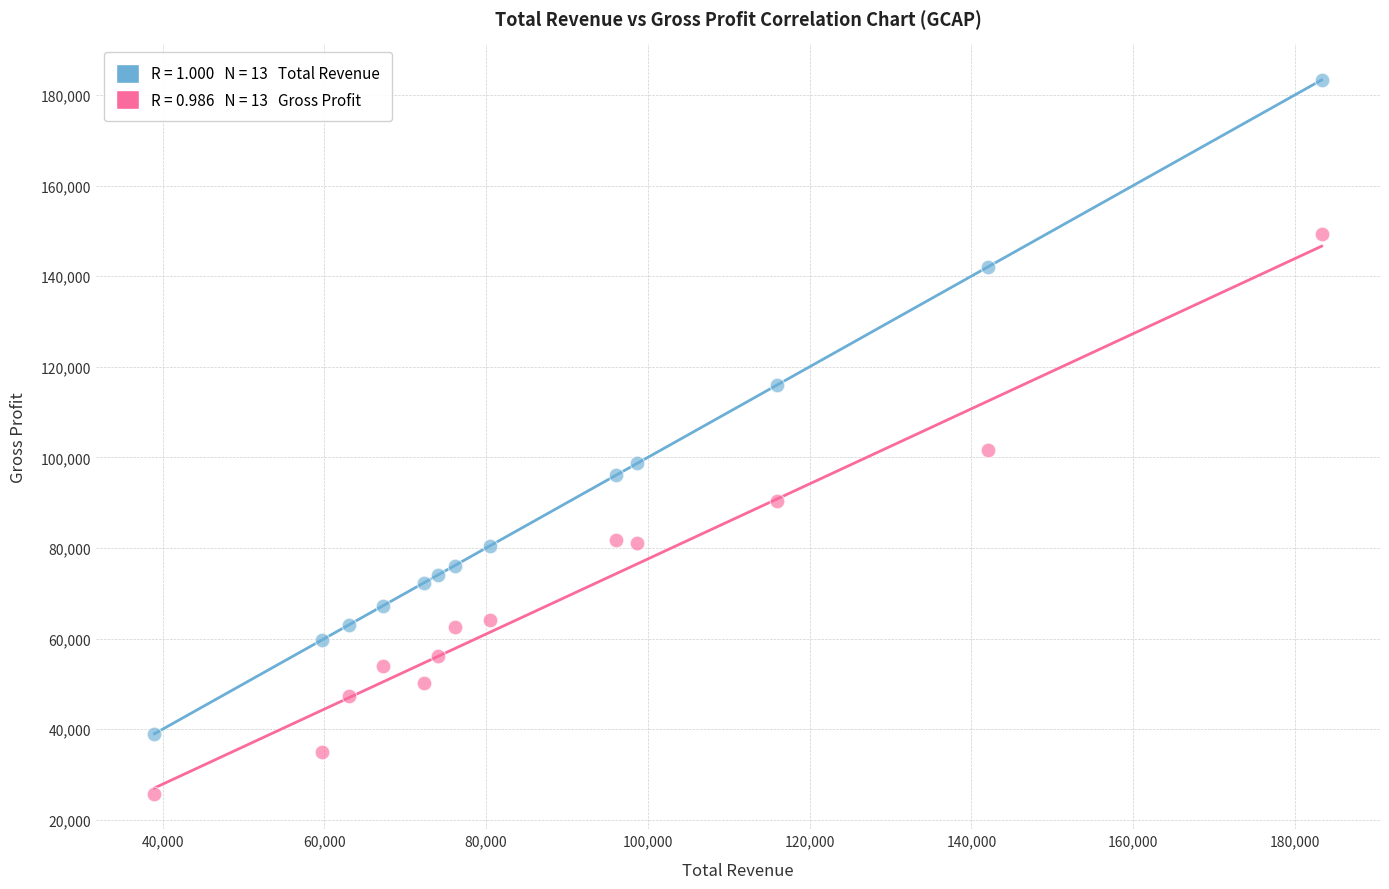

Across all data points, what is the range of X values (max minus min)?

144300